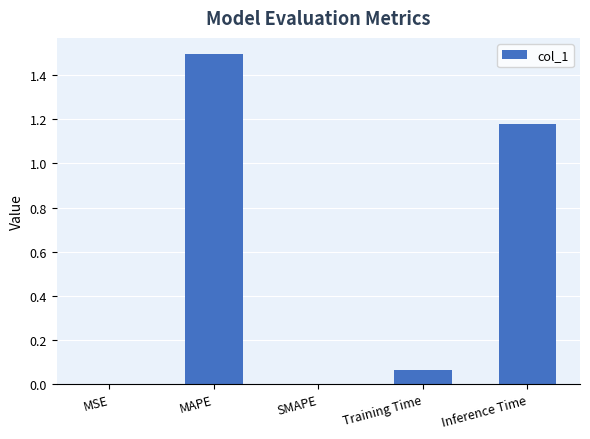

The chart shows a value of 0.6 at Inference Time. True or false?

False